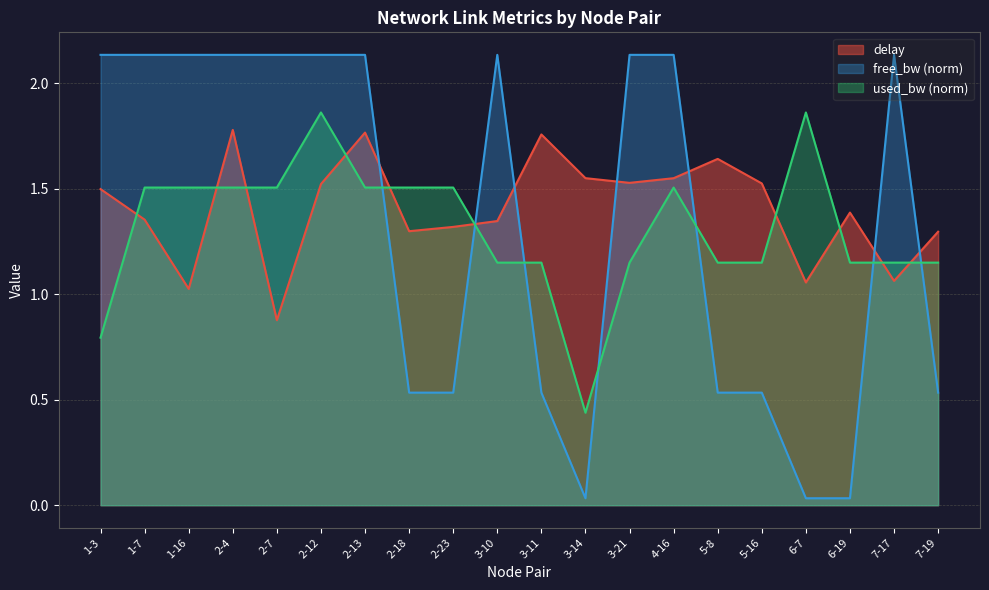

What is the difference between the maximum and second lowest values in the delay series?

0.8